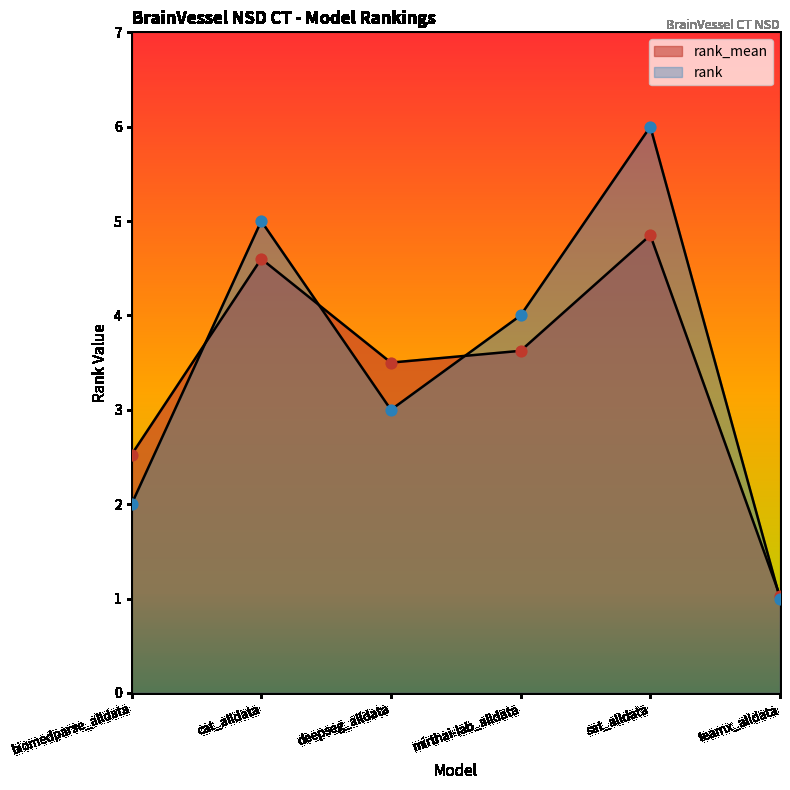

Which series reaches the minimum Y coordinate?

rank